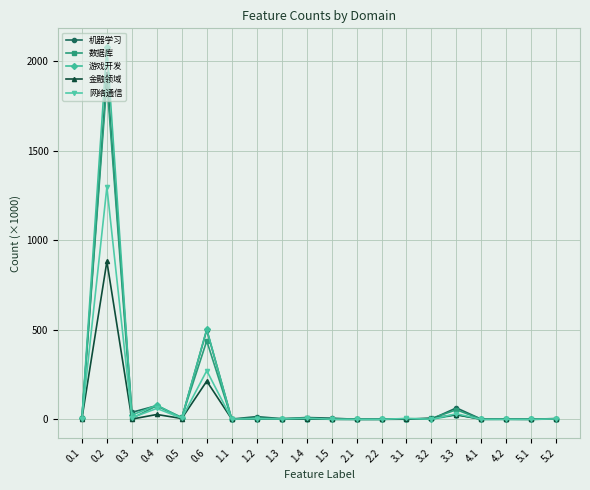

Which series has the widest spread of values?

游戏开发